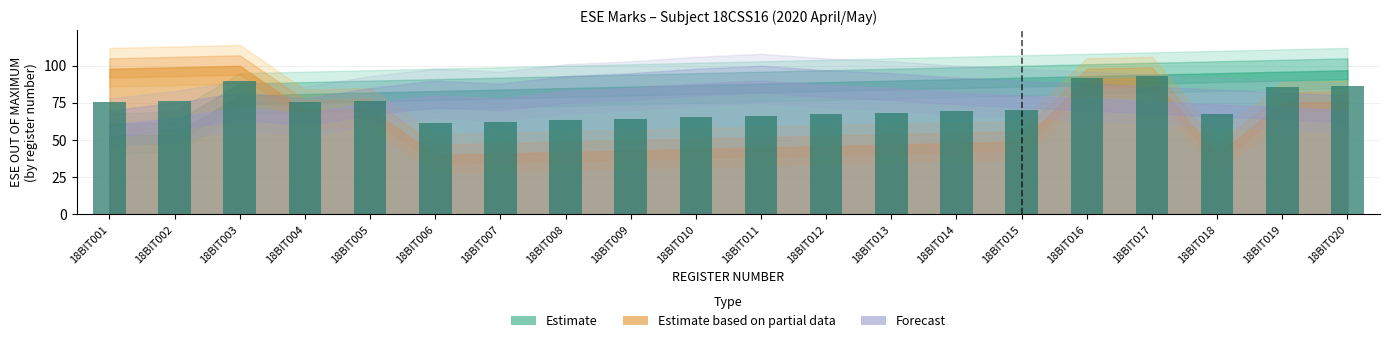

At which category does the chart reach its minimum across all series?

18BIT006